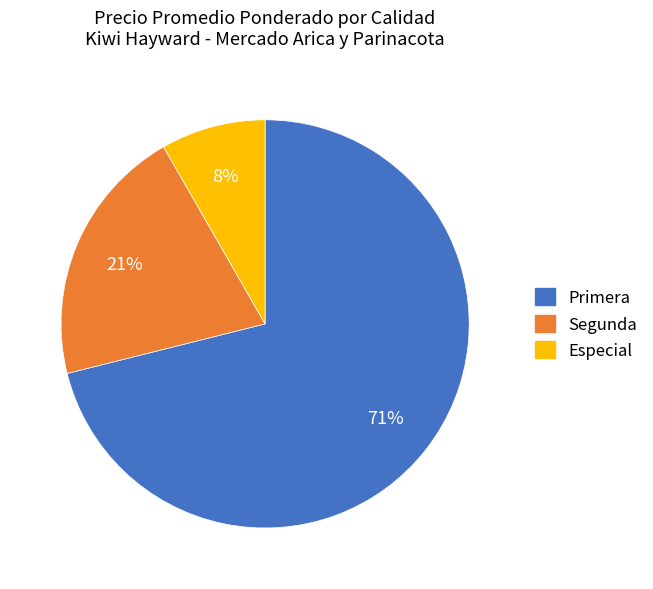

Count the number of slices in the pie.

3